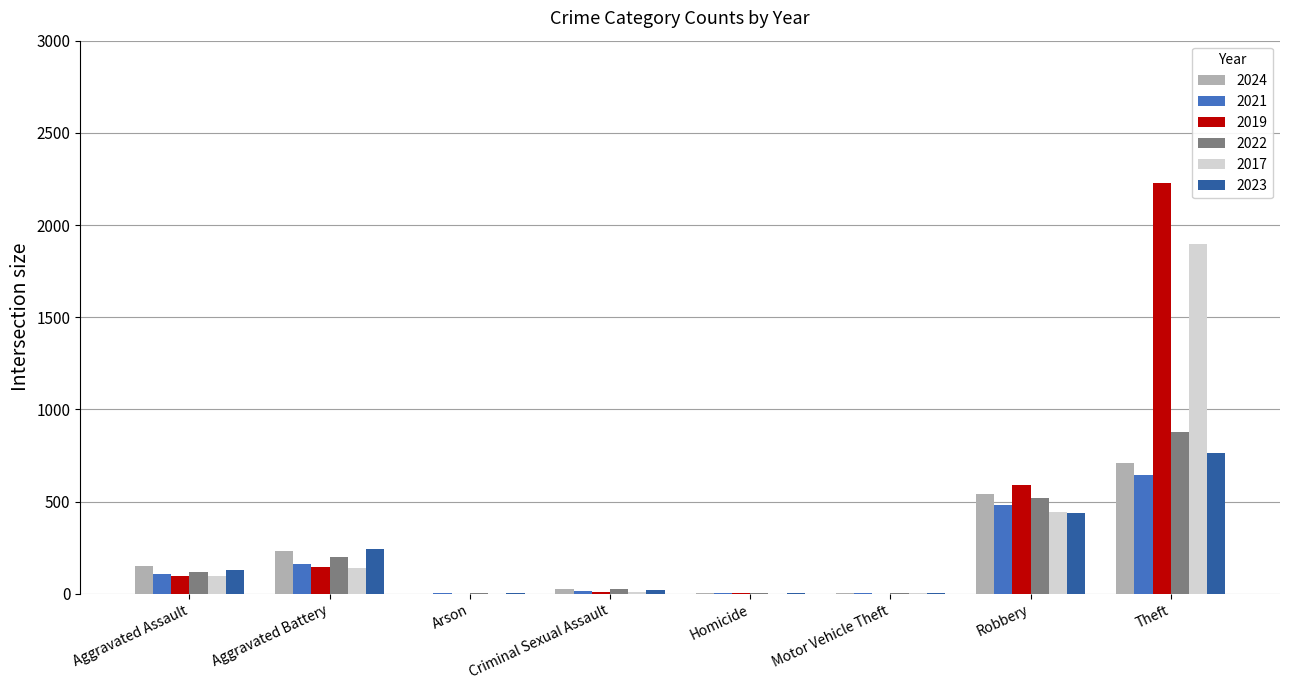

What are all the series names shown in the legend?

2024, 2021, 2019, 2022, 2017, 2023